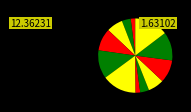

How many segments does this pie chart have?

12